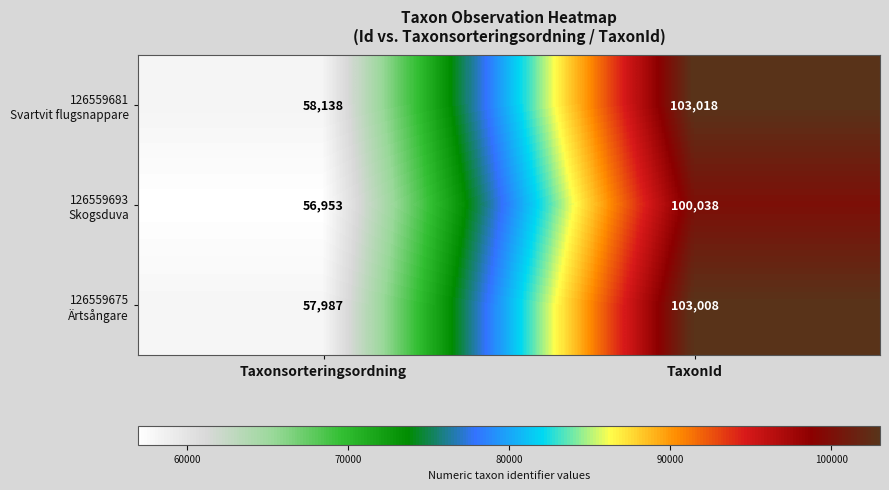

At which category does the chart reach its minimum across all series?

Taxonsorteringsordning